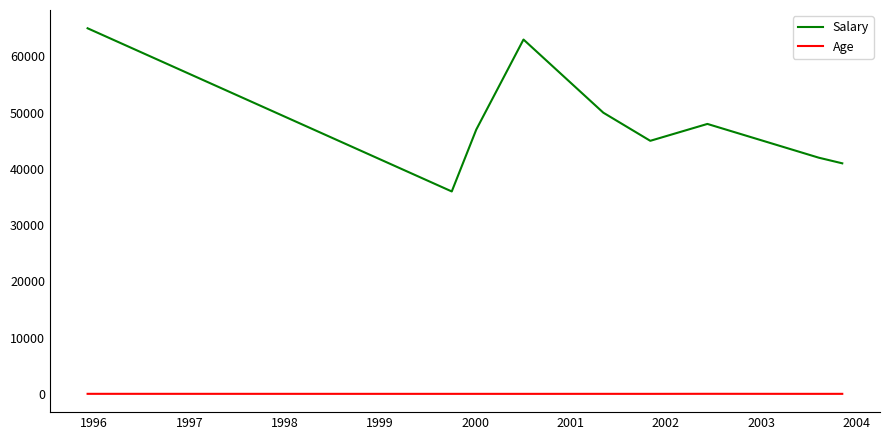

List the series in order of their peak value, lowest first.

Age, Salary